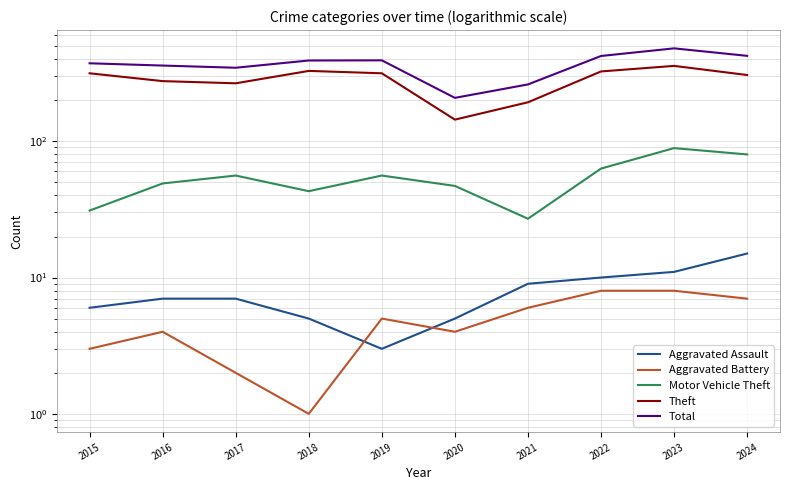

Where is the first local maximum for Motor Vehicle Theft?

2017